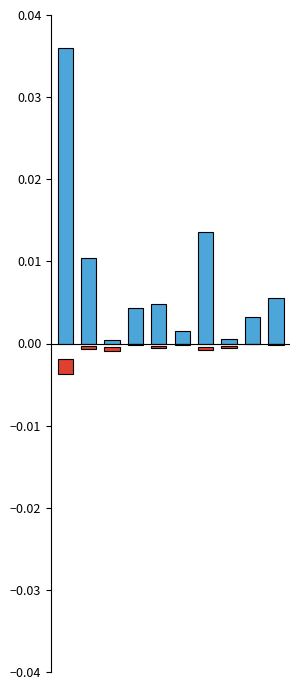

True or false: Số lượng xuất dư ban đầu has a value of 0.0 at 3.

True